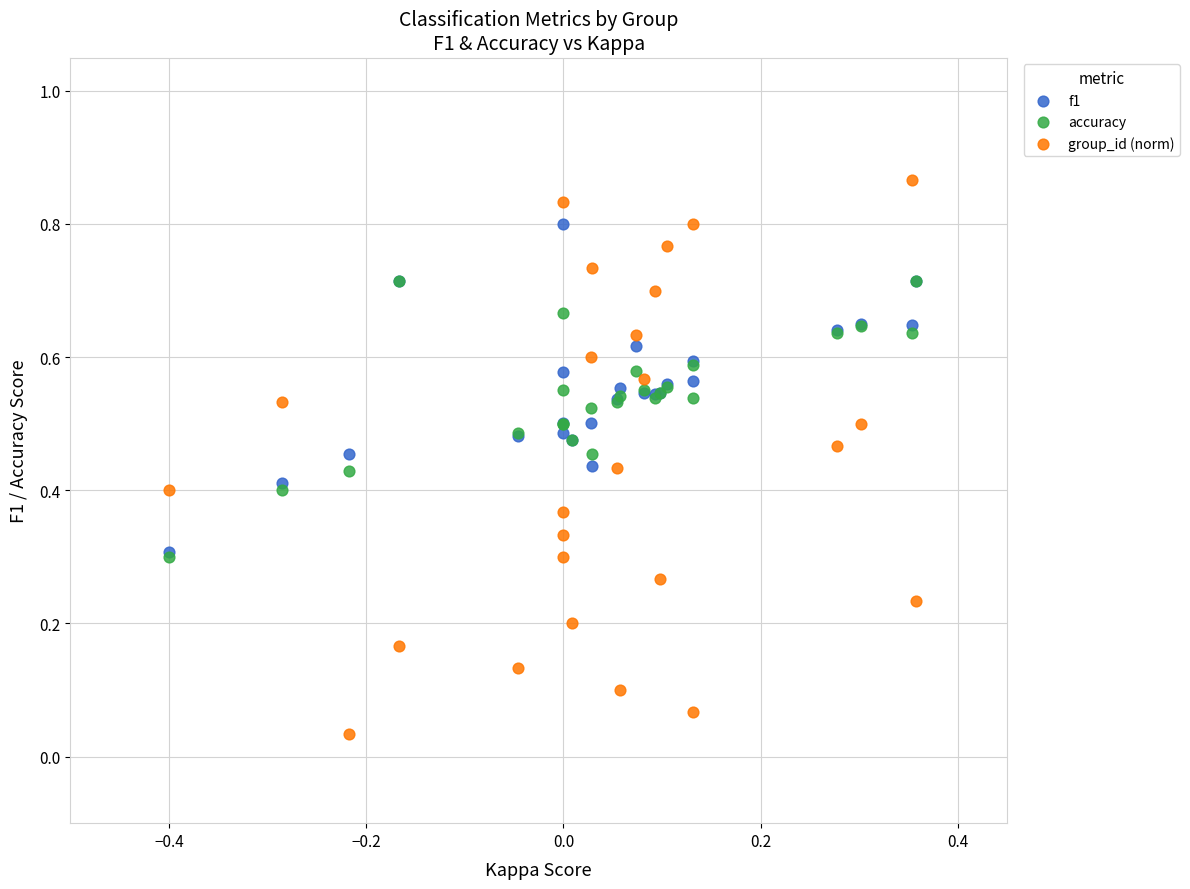

Which series contains the lowest Y value?

group_id (norm)